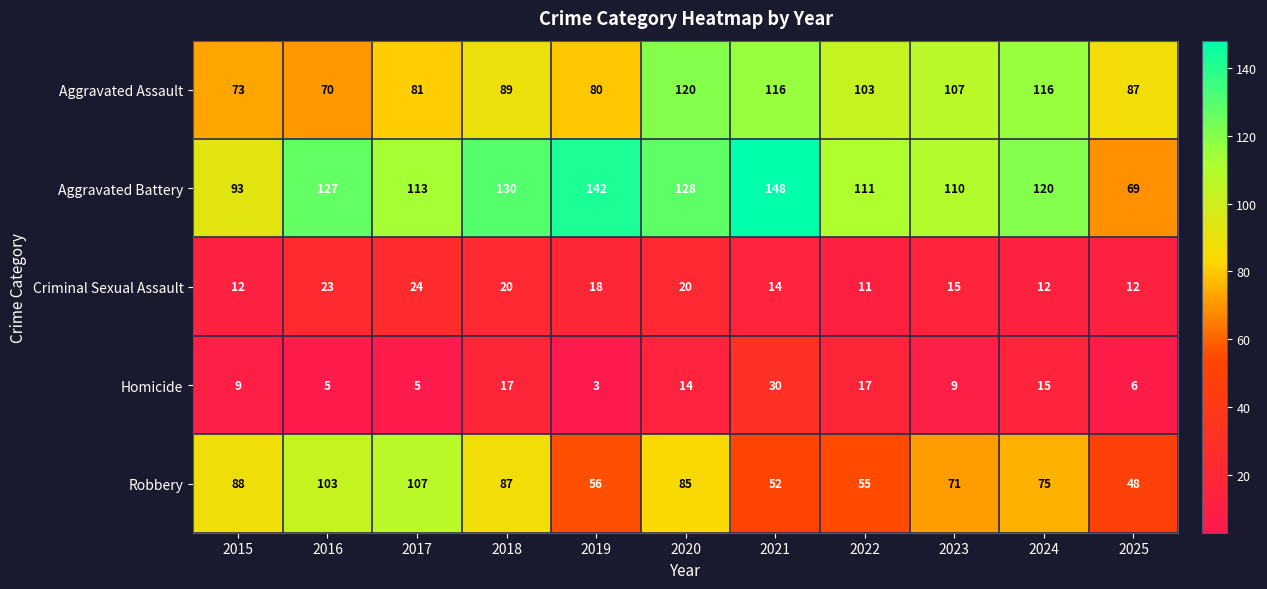

What is the difference between the maximum and minimum values in the Aggravated Assault series?

50